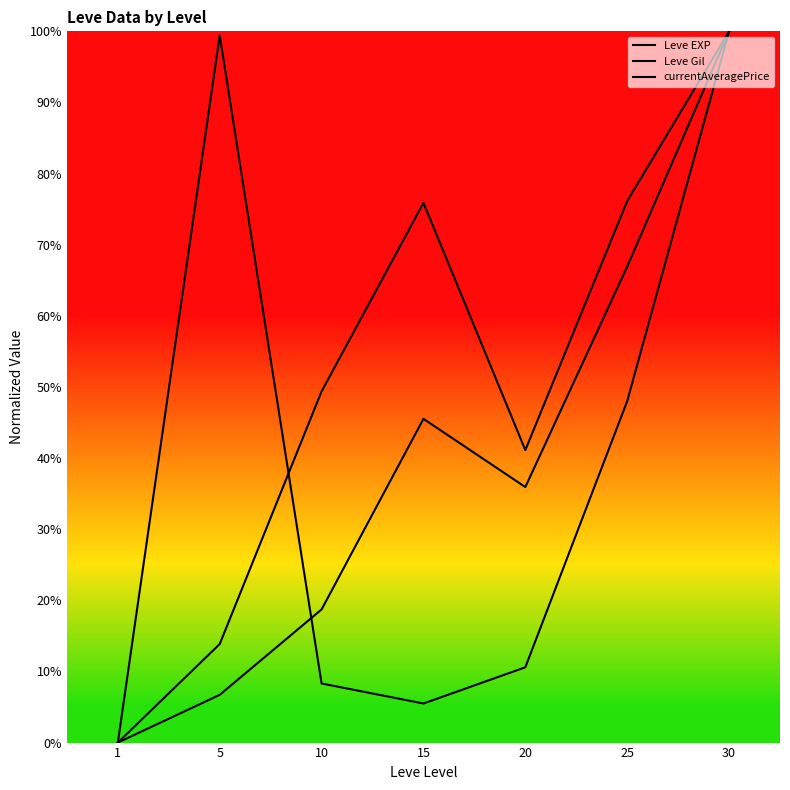

Does the chart have visible grid lines?

No